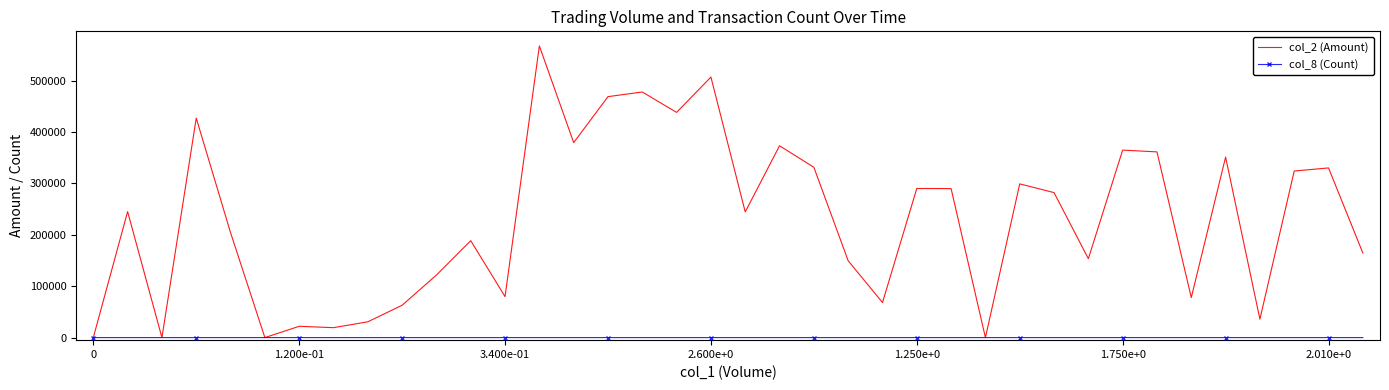

Which series has the largest range (max minus min)?

col_2 (Amount)